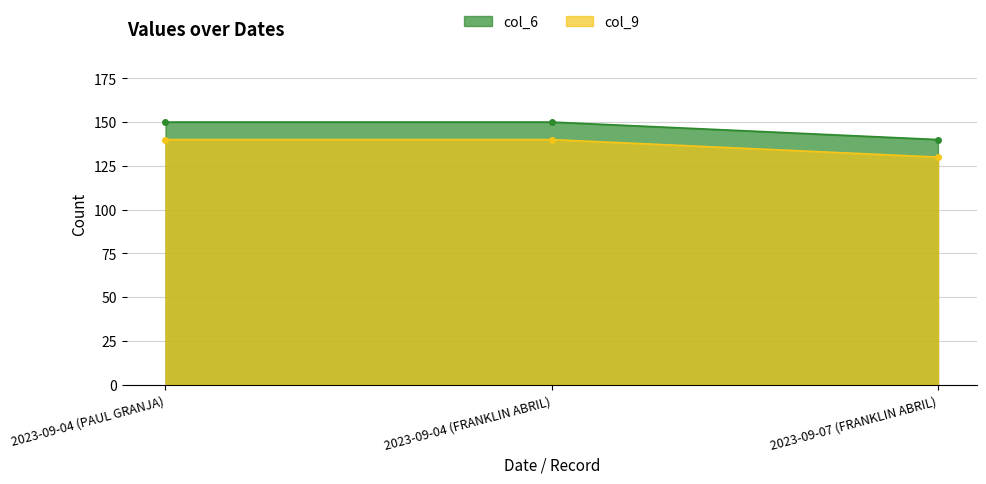

Between 2023-09-04 (PAUL GRANJA) and 2023-09-07 (FRANKLIN ABRIL), which series saw the biggest shift?

col_6